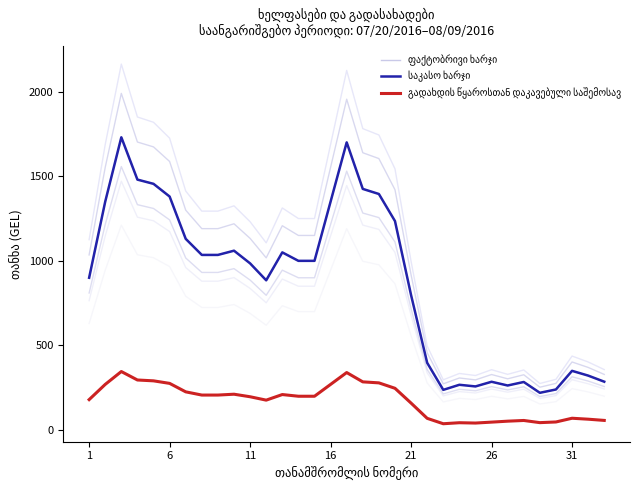

True or false: საკასო ხარჯი has a value of 885.0 at 11.

True